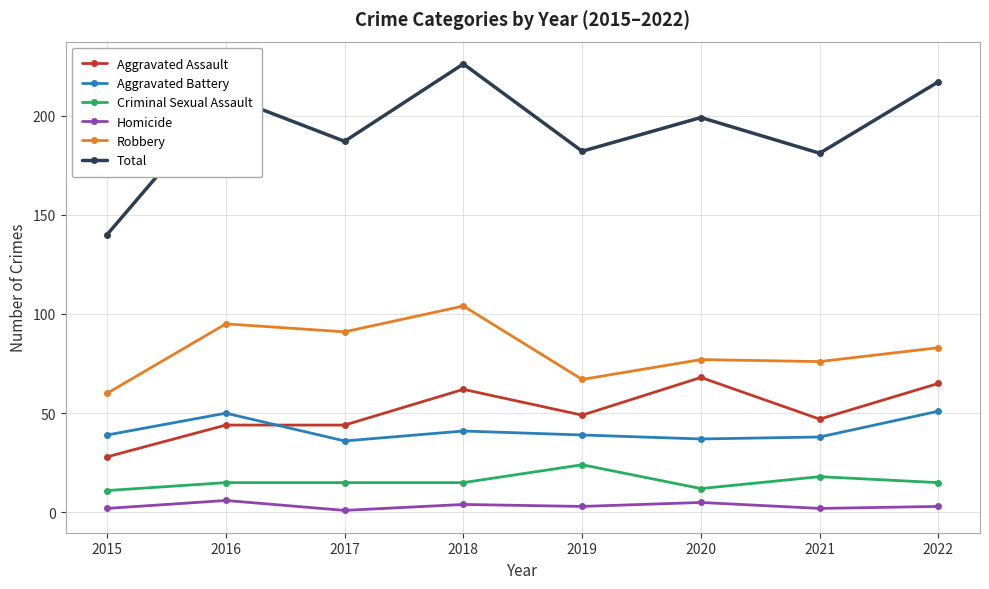

Is it true that Aggravated Battery equals 18 at 2019?

False